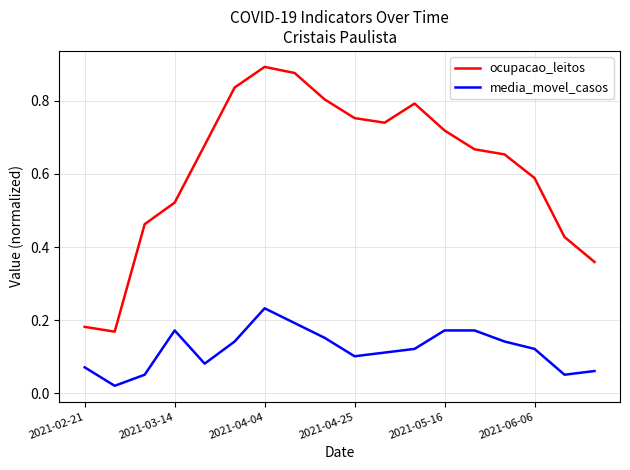

True or false: ocupacao_leitos and media_movel_casos intersect in this chart.

False